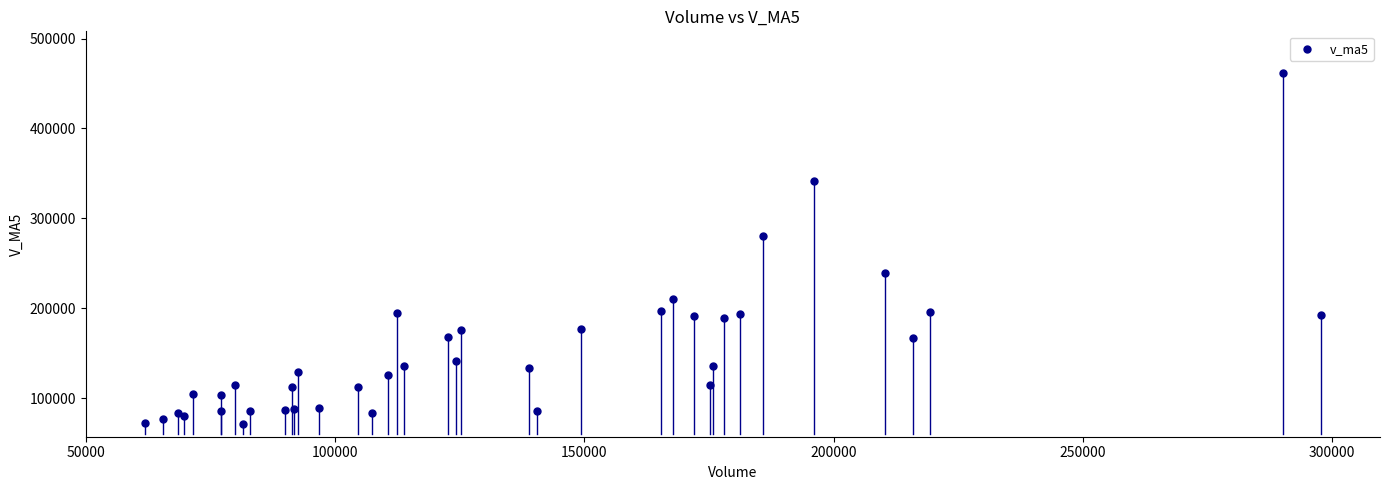

What Y value in the scatter plot is closest to 266343?

280099.1